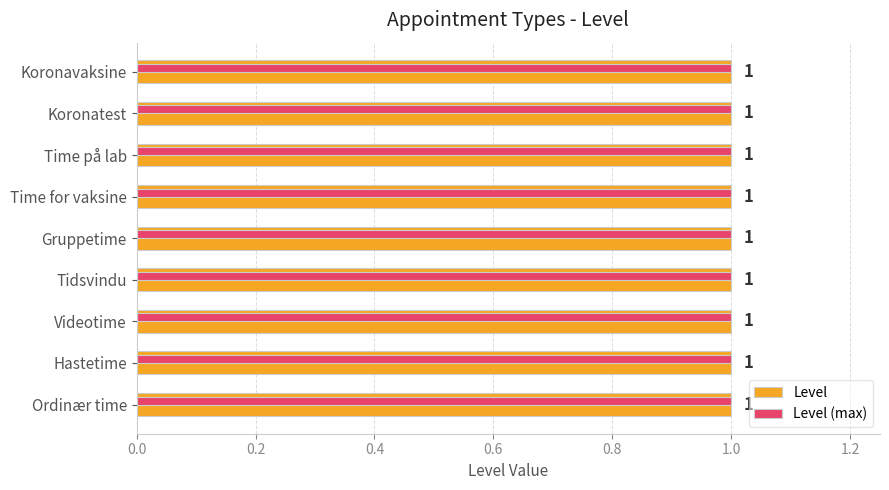

Is it true that Level (max) equals 0.0 at 1.4?

False